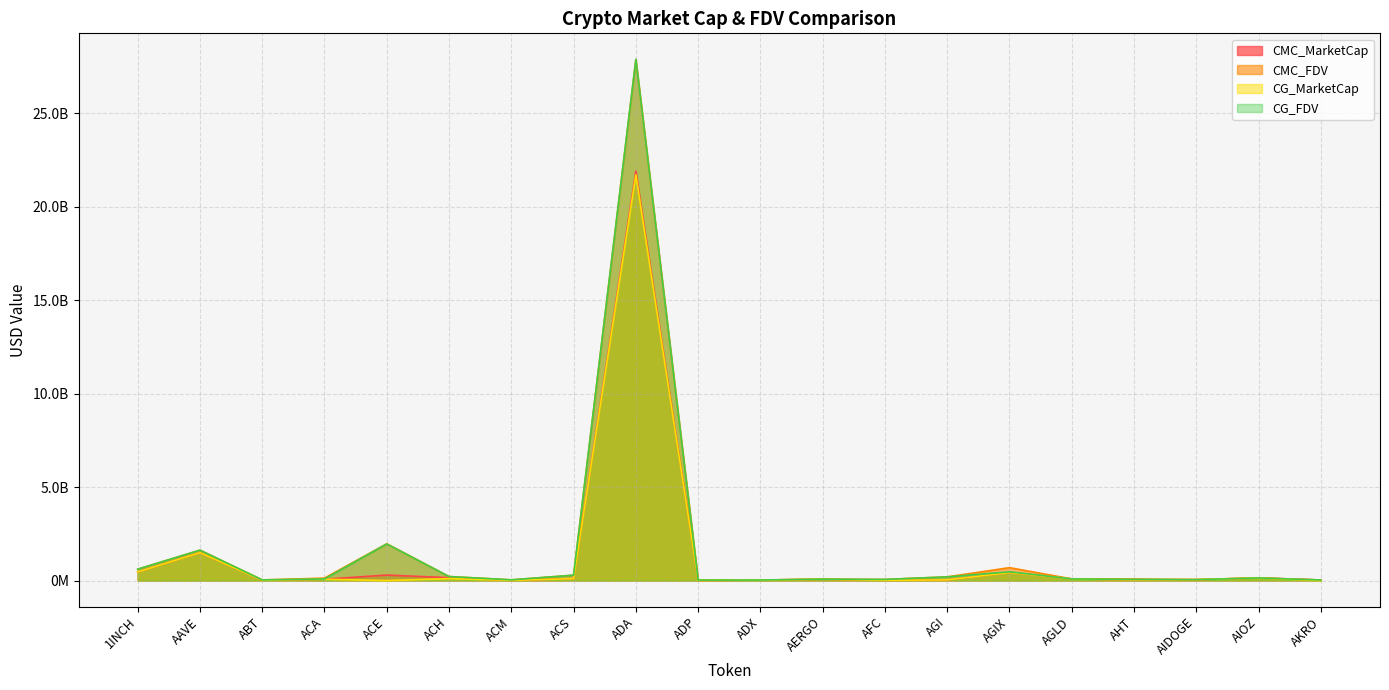

What are all the series names shown in the legend?

CMC_MarketCap, CMC_FDV, CG_MarketCap, CG_FDV